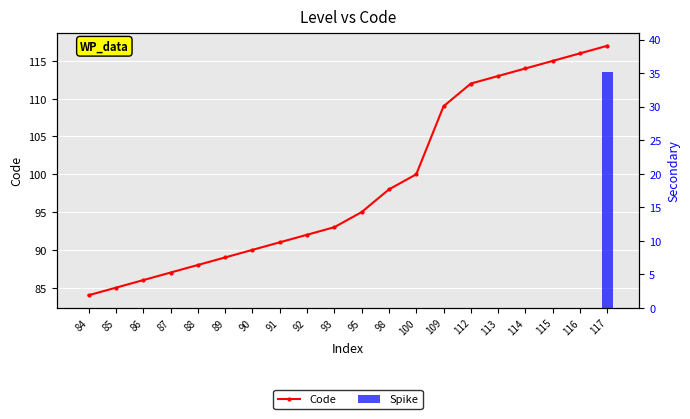

At 93, list the series in order from smallest to largest.

Spike, Code